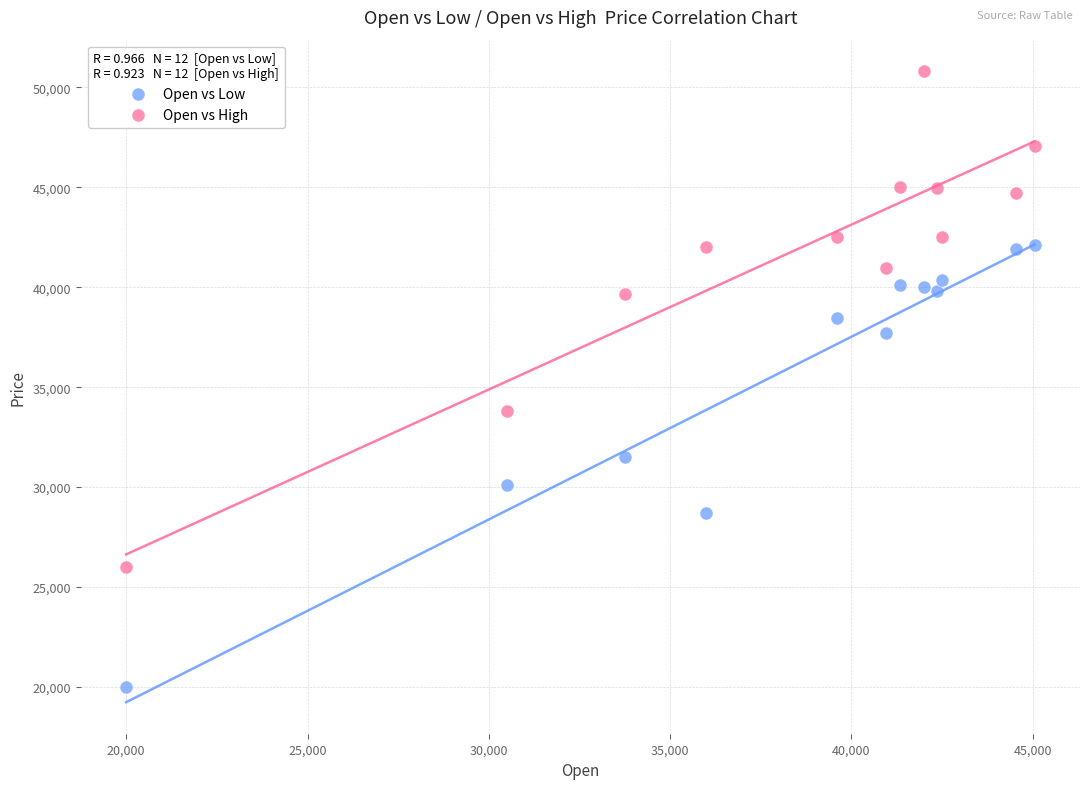

Across all data points, what is the range of Y values (max minus min)?

30800